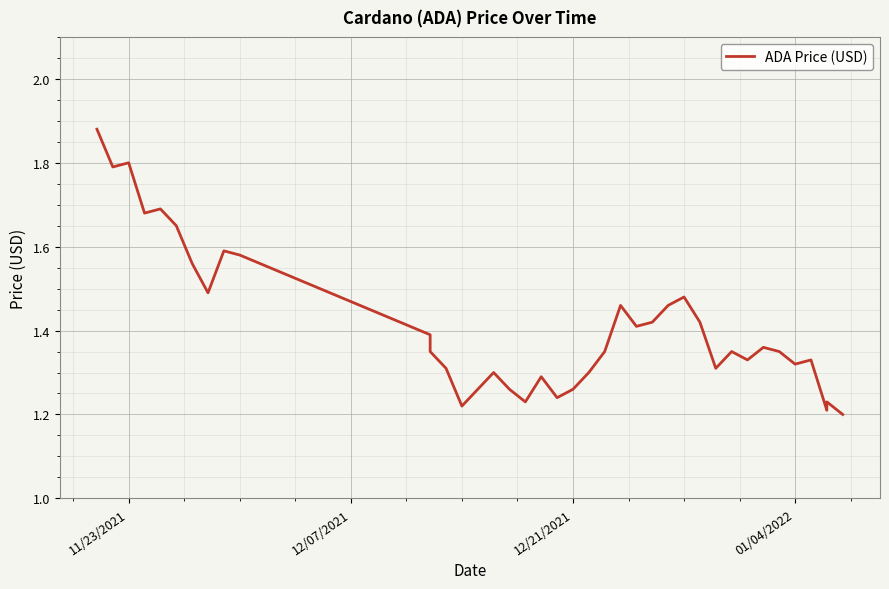

What is the minimum value shown in the chart?

1.2